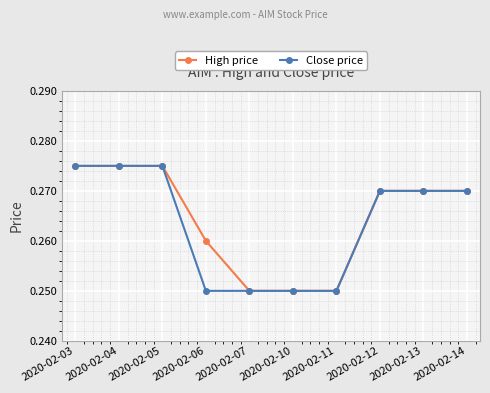

Which series changed the most between 2020-02-06 and 2020-02-07?

High price